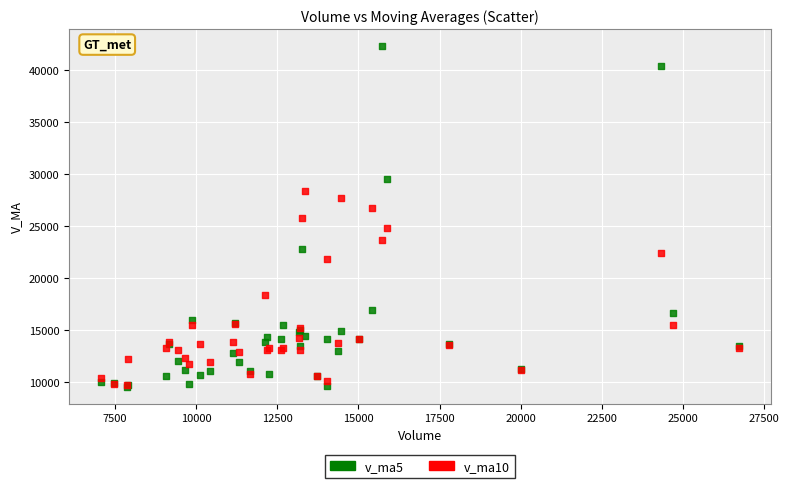

Which series contains the highest Y value?

v_ma5